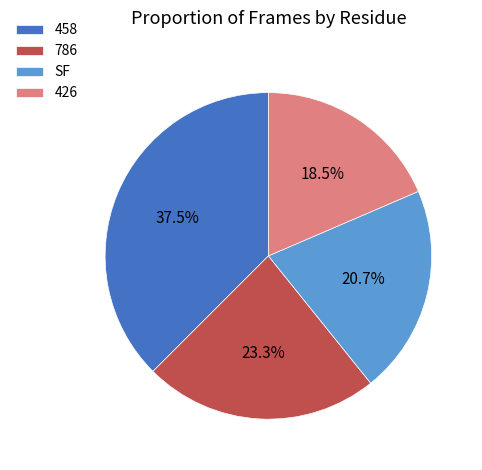

Rank the categories by value from highest to lowest.

458, 786, SF, 426